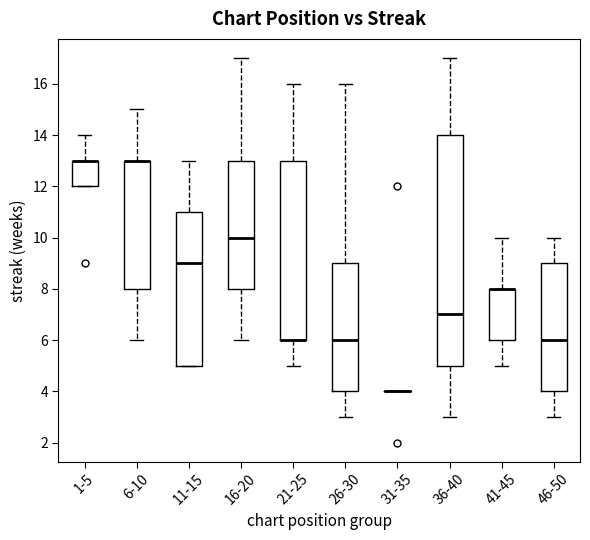

Reading left to right, read every box against the y-axis: the position of its median line, the range the box covers, and the ends of its whiskers. The values are not printed on the chart, so give them approximately, as read against the axis.

1-5: median 13 (drawn on the box's upper edge), box 12 to 13, whiskers 12 to 14
6-10: median 13 (drawn on the box's upper edge), box 8 to 13, whiskers 6 to 15
11-15: median 9, box 5 to 11, whiskers 5 to 13
16-20: median 10, box 8 to 13, whiskers 6 to 17
21-25: median 6 (drawn on the box's lower edge), box 6 to 13, whiskers 5 to 16
26-30: median 6, box 4 to 9, whiskers 3 to 16
31-35: box collapsed to a line at 4, whiskers 4 to 4
36-40: median 7, box 5 to 14, whiskers 3 to 17
41-45: median 8 (drawn on the box's upper edge), box 6 to 8, whiskers 5 to 10
46-50: median 6, box 4 to 9, whiskers 3 to 10